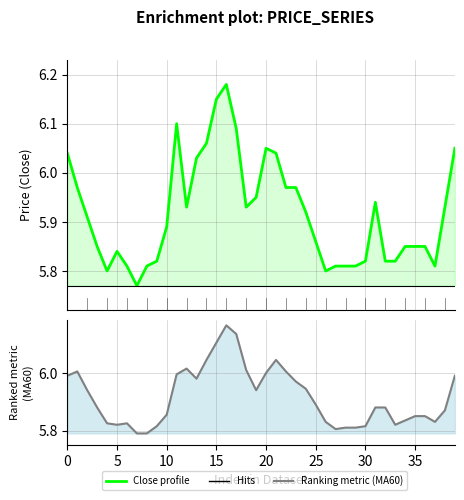

True or false: MA60 has more than 2 points higher than both neighbors.

True